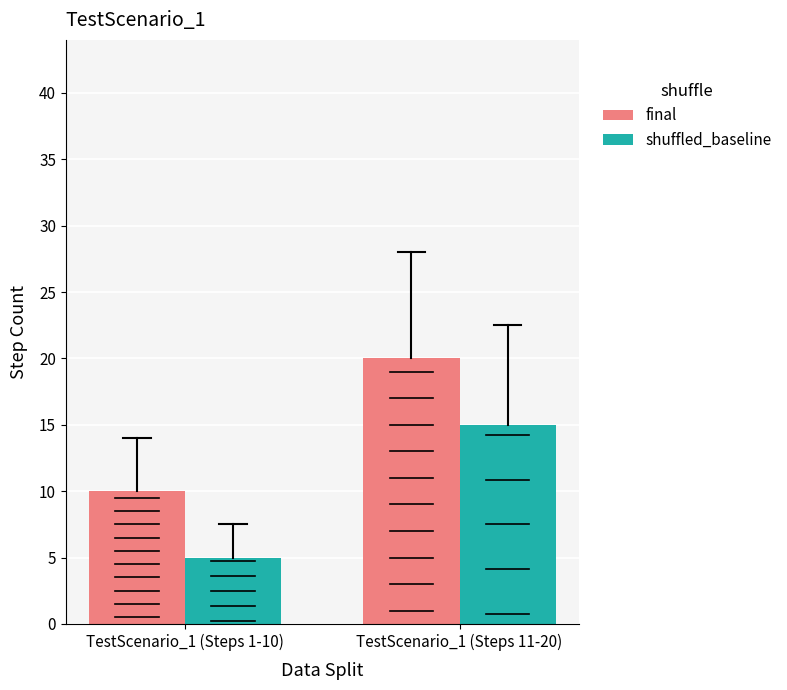

Reading left to right, list all the values displayed in this chart.

final: TestScenario_1 (Steps 1-10)=10	TestScenario_1 (Steps 11-20)=20
shuffled_baseline: TestScenario_1 (Steps 1-10)=5	TestScenario_1 (Steps 11-20)=15